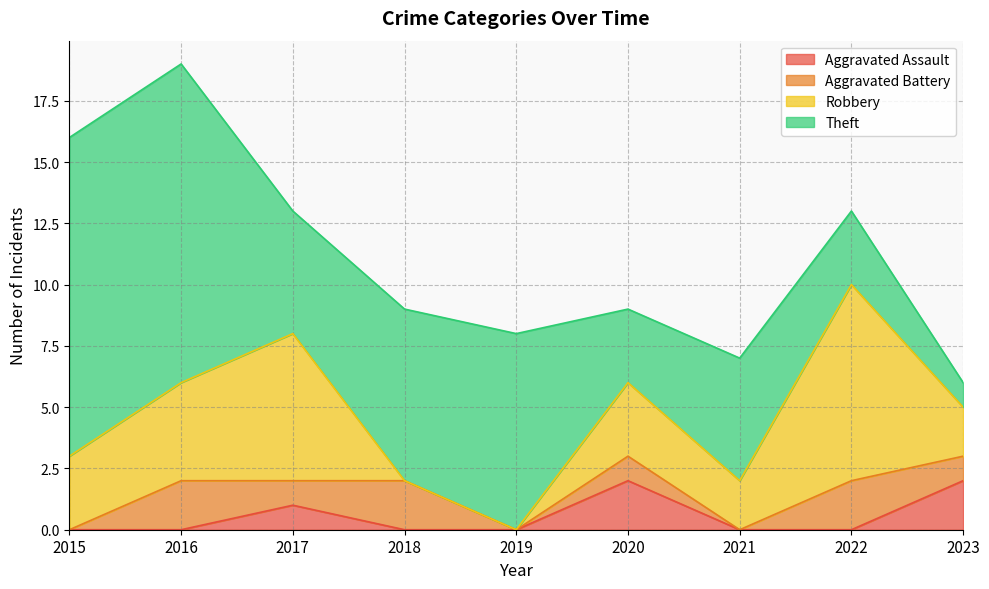

How many intersections are there between Aggravated Battery and Robbery?

1